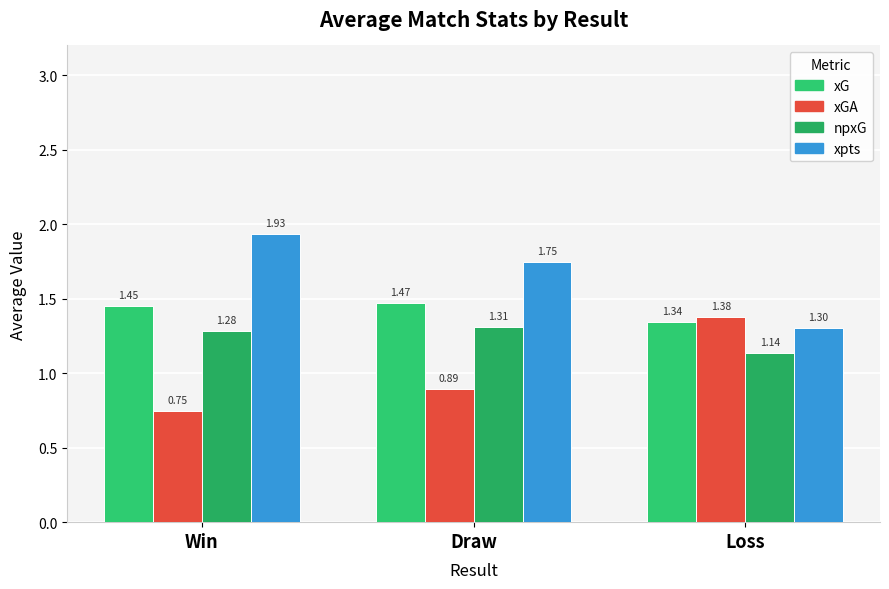

List the series in order of their peak value, lowest first.

npxG, xGA, xG, xpts